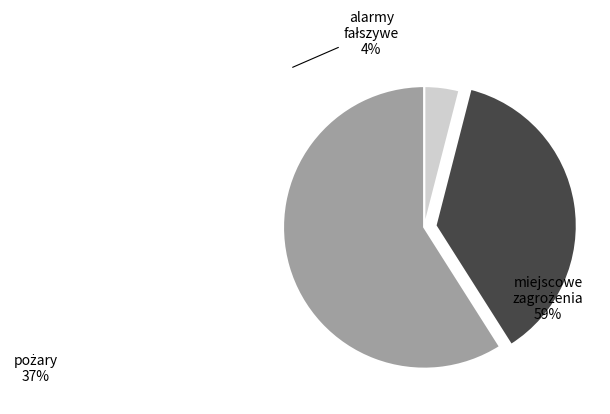

Is there a majority slice in this chart?

Yes